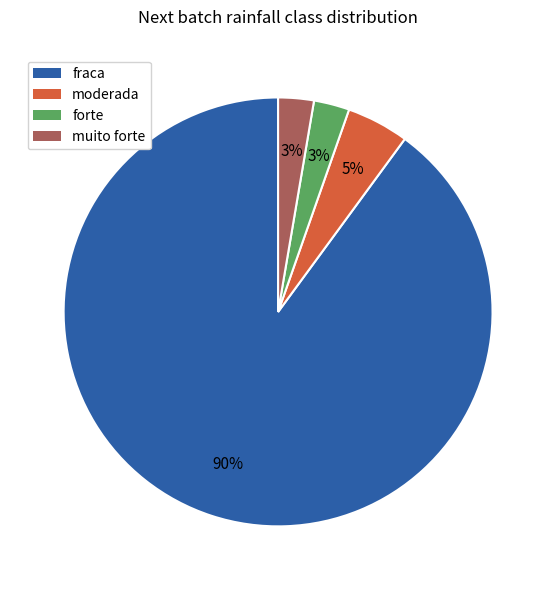

Is it true that forte is 11% of the pie?

False